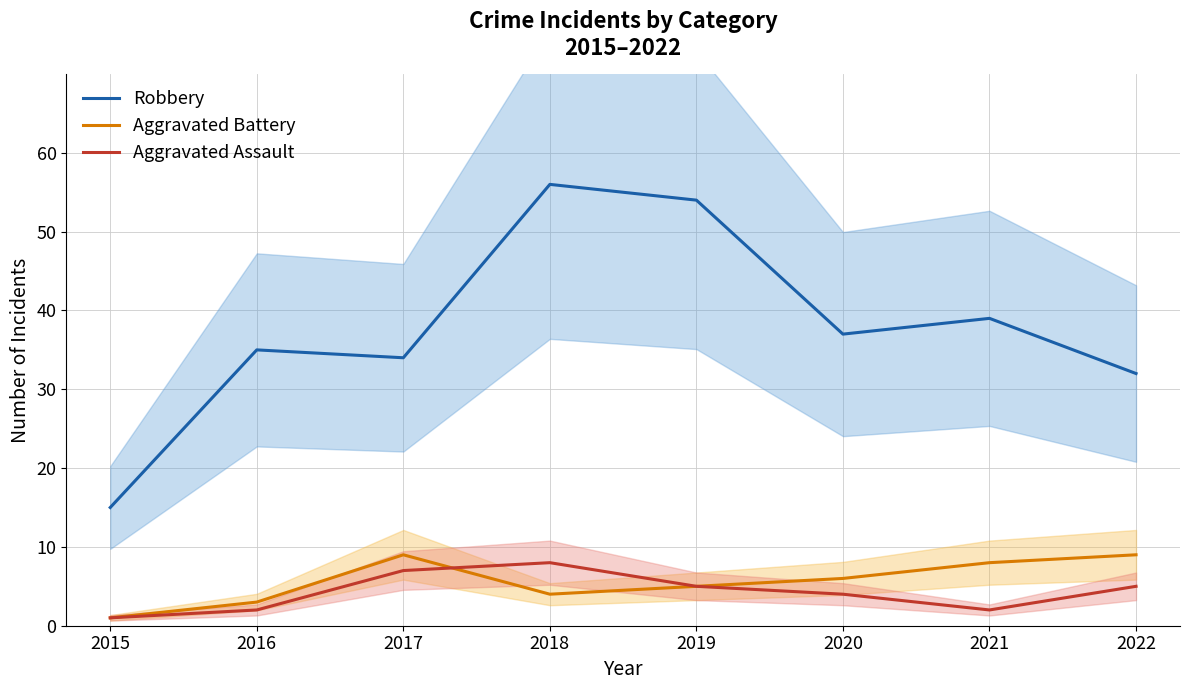

What is the greatest value displayed?

56